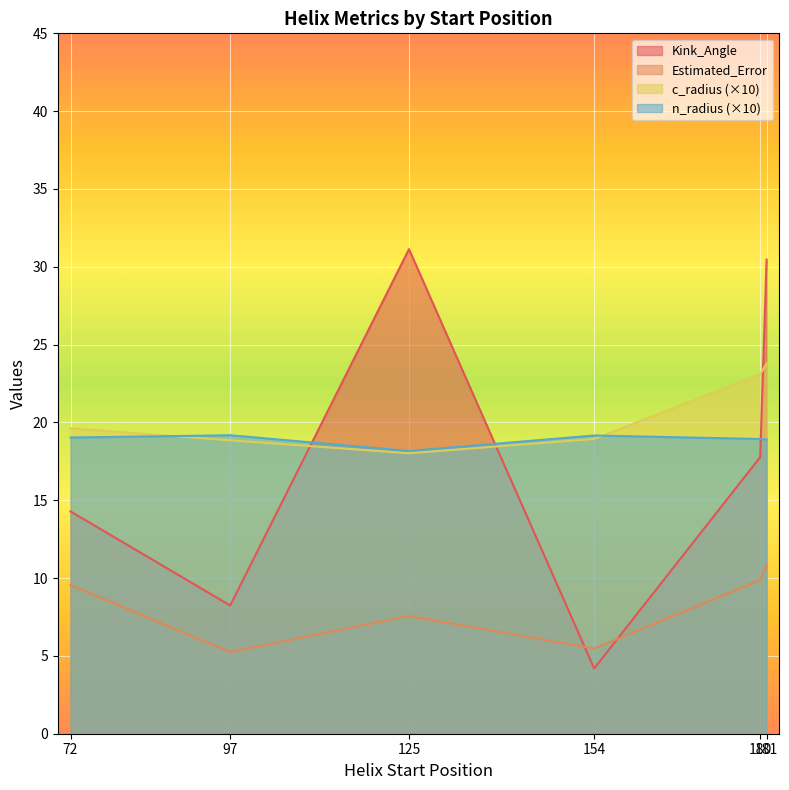

What is the greatest value displayed?

41.8